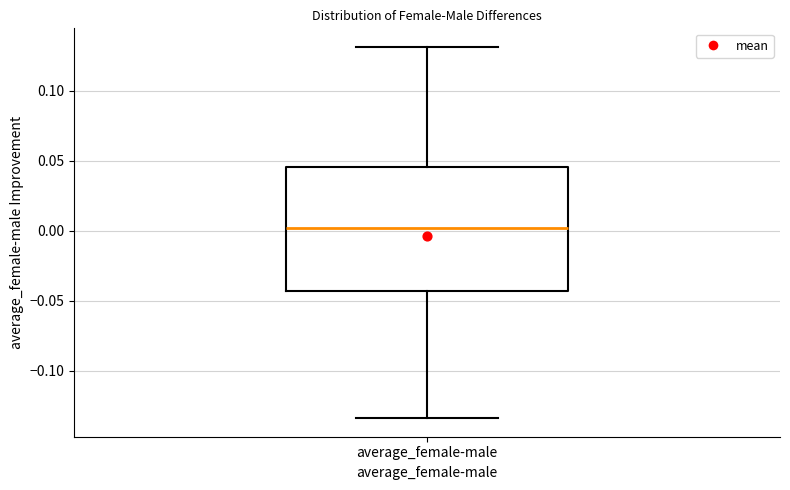

Where does the lower whisker of the box for average_female-male end on the y-axis? The values are not printed on the chart, so give them approximately, as read against the axis.

-0.135